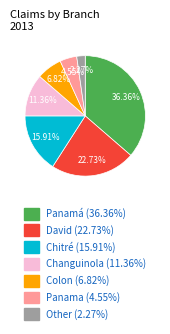

What percentage is the Colon slice, to the nearest percent?

7%